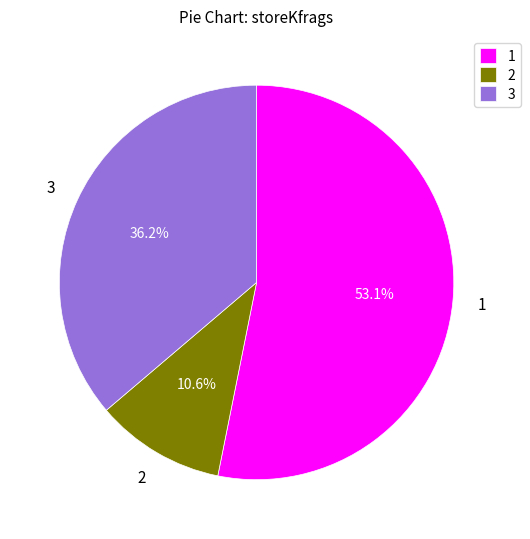

Is there a majority slice in this chart?

Yes